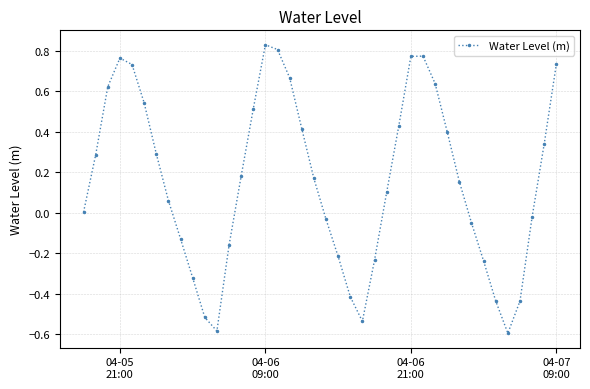

What is the difference between the second highest and second lowest values?

1.4